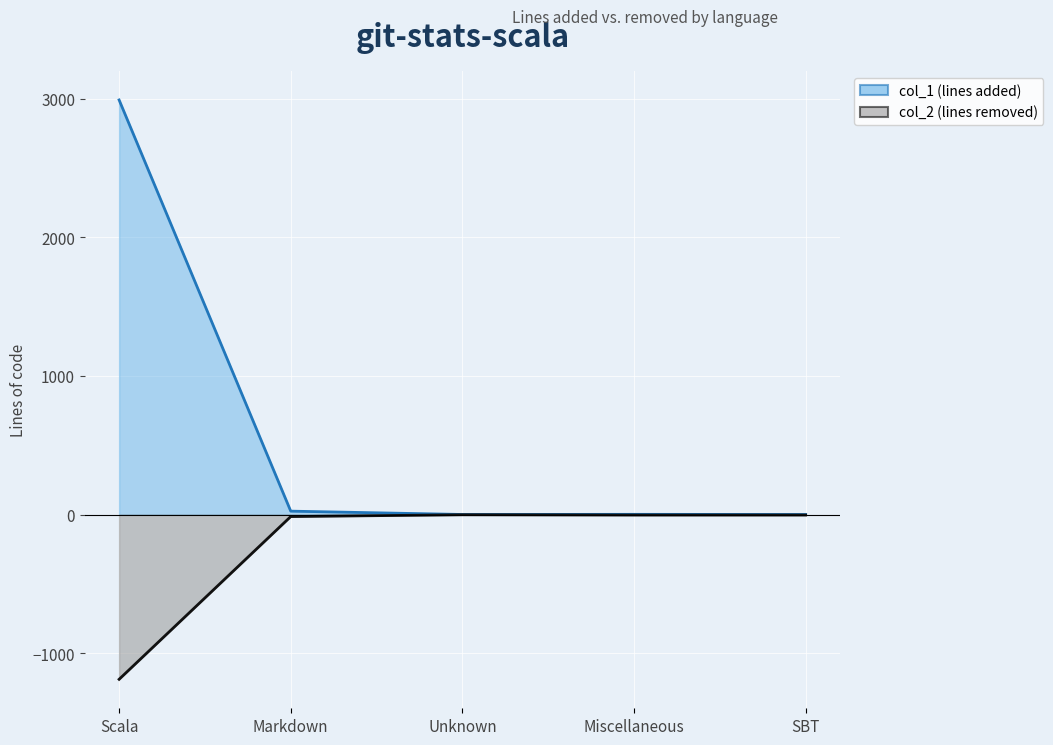

At how many categories does at least one series exceed 514?

1